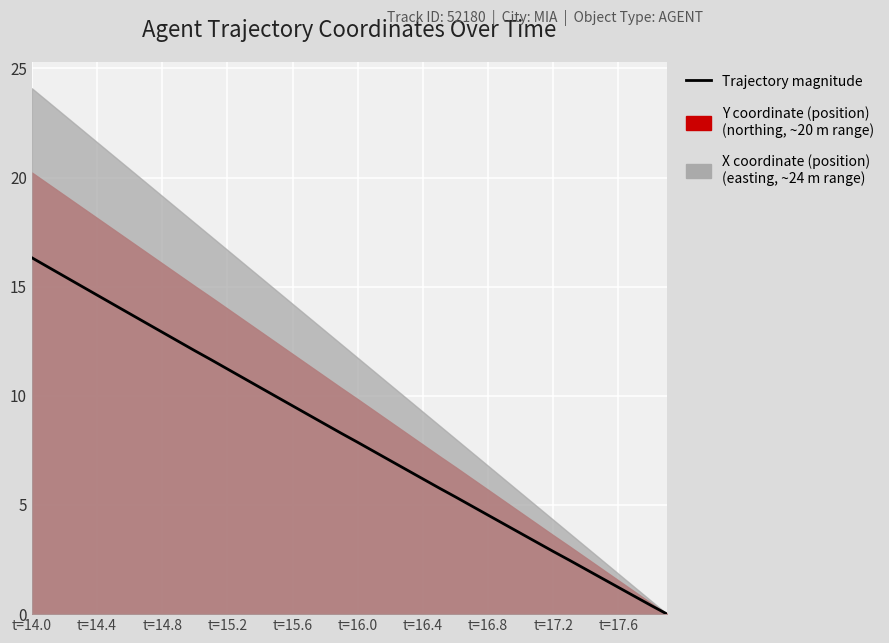

True or false: the data has more than 1 interior local peaks.

False